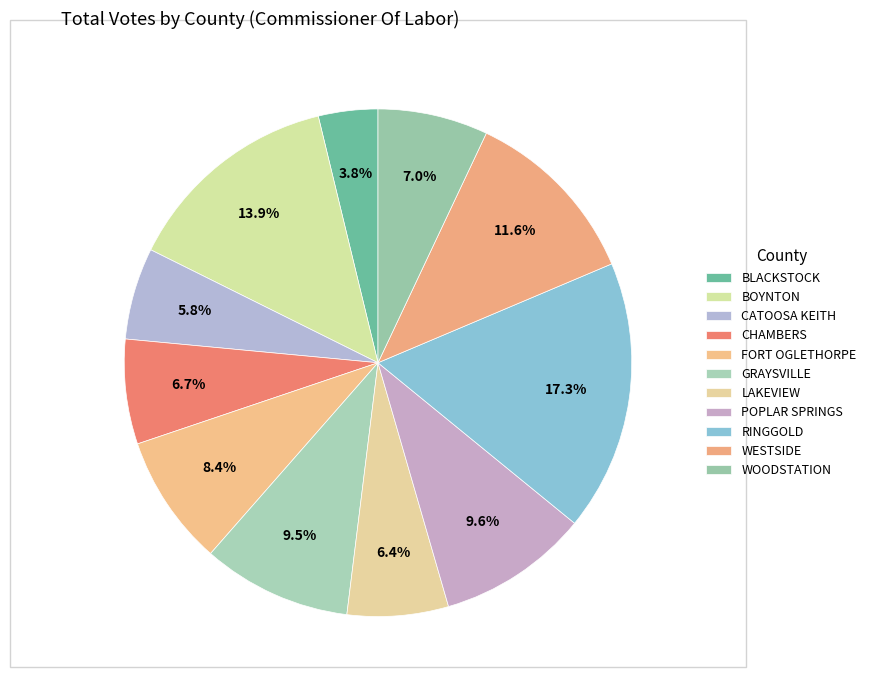

To the nearest percent, what percentage of the pie is GRAYSVILLE?

10%